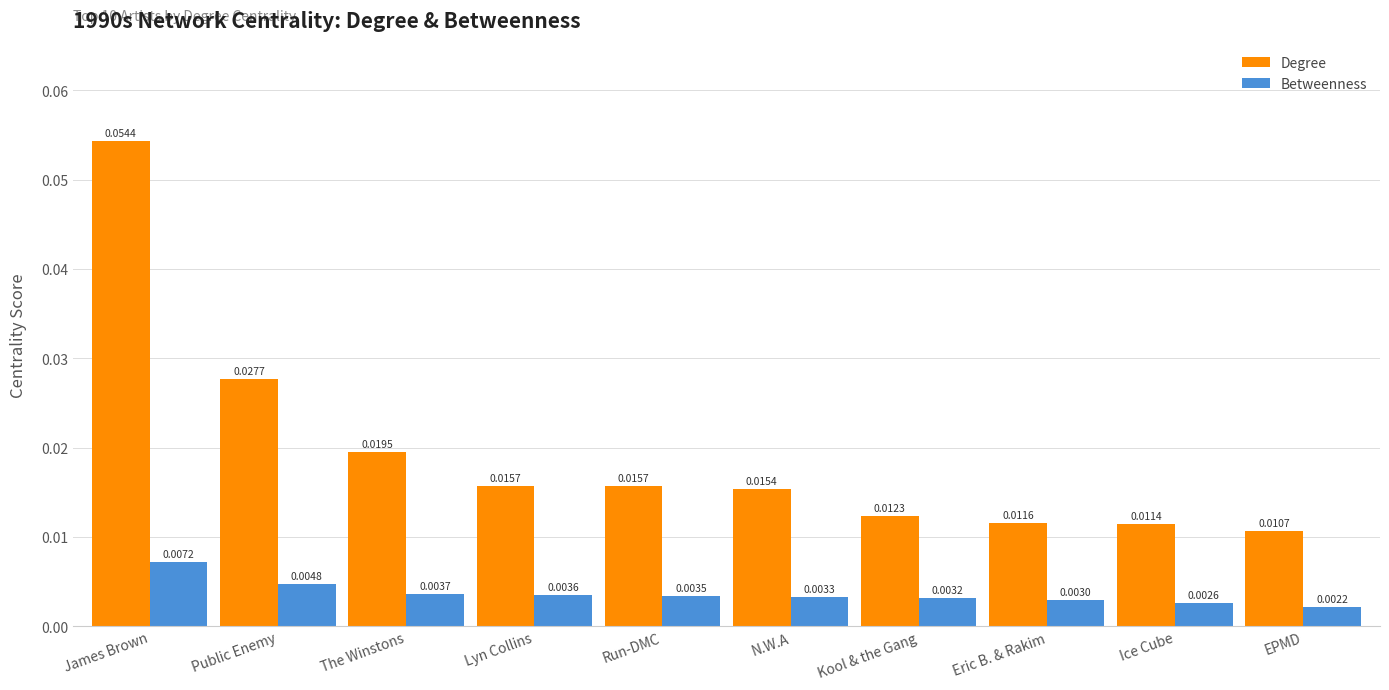

At Eric B. & Rakim, list the series in order from largest to smallest.

Degree, Betweenness